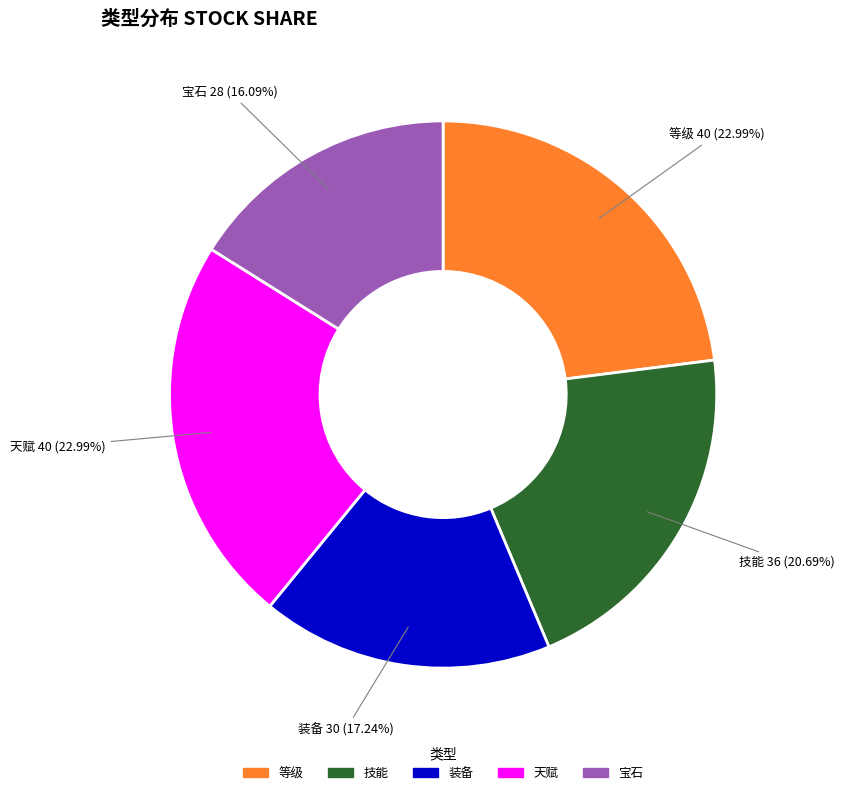

Is there any slice that represents more than half of the pie?

No